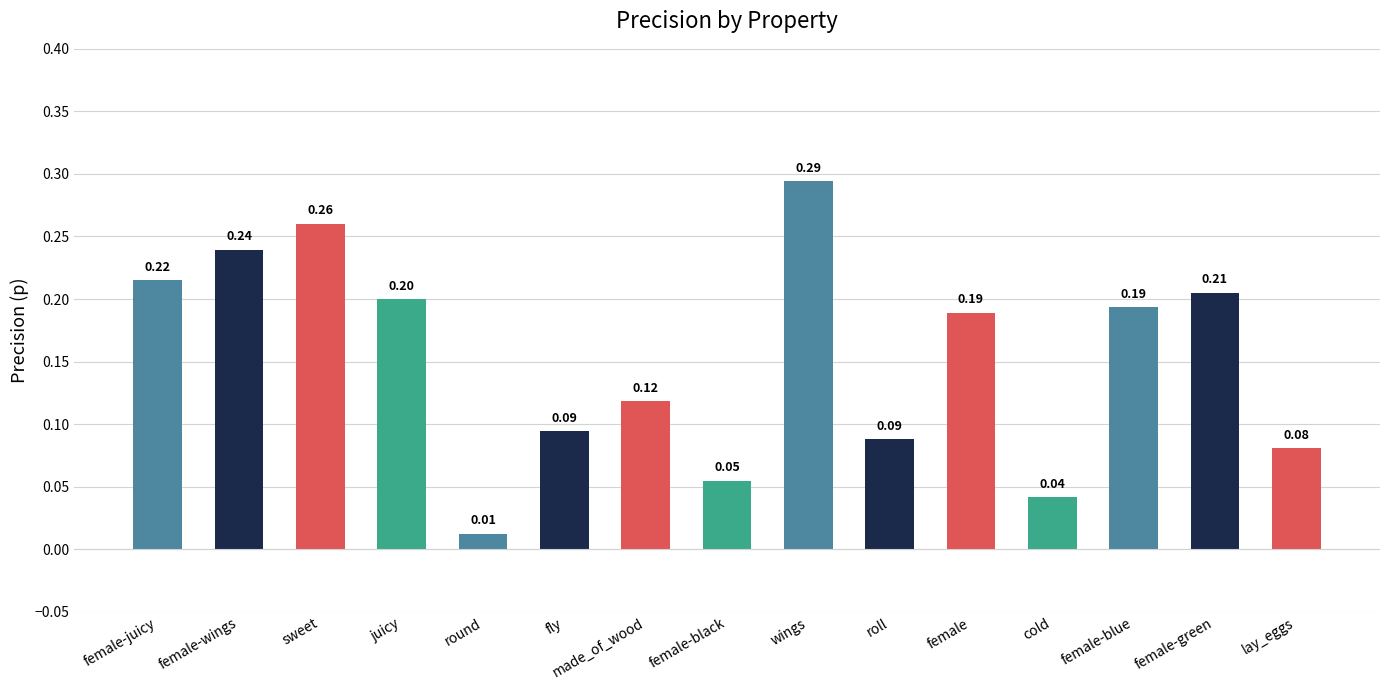

What is the value of the 14th bar from the left?

0.2